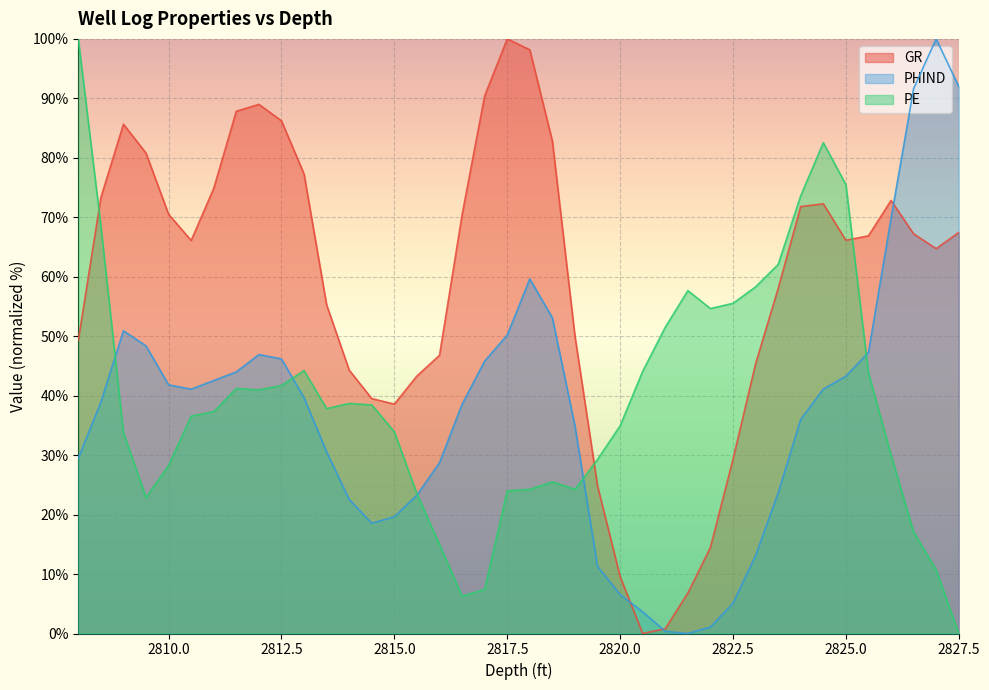

Which category has the lowest value in the GR series?

2820.5